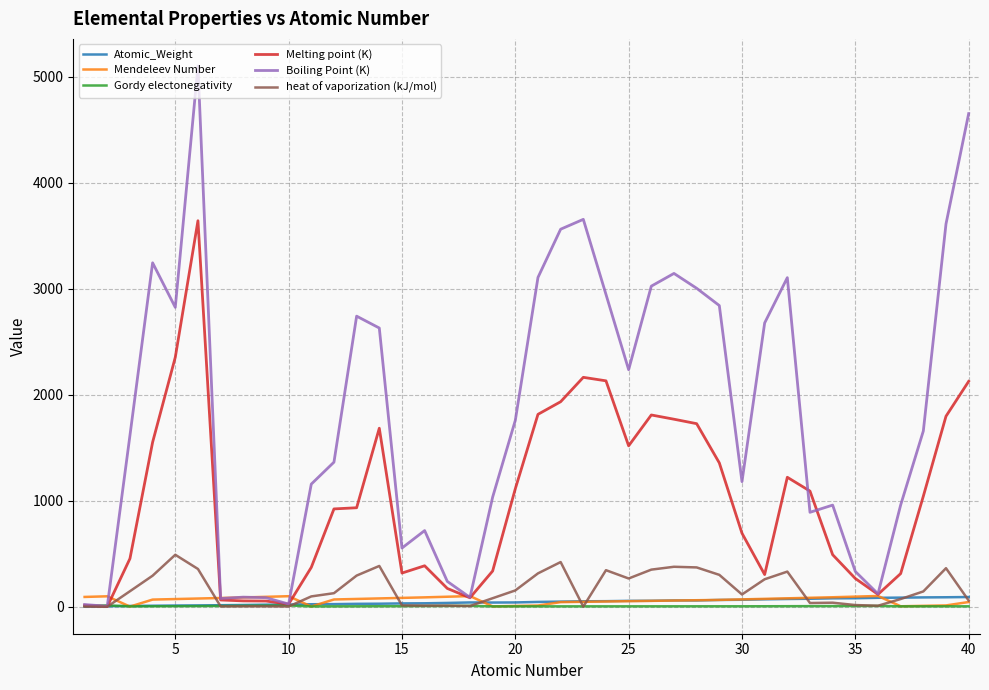

Which series has the widest spread of values?

Boiling Point (K)